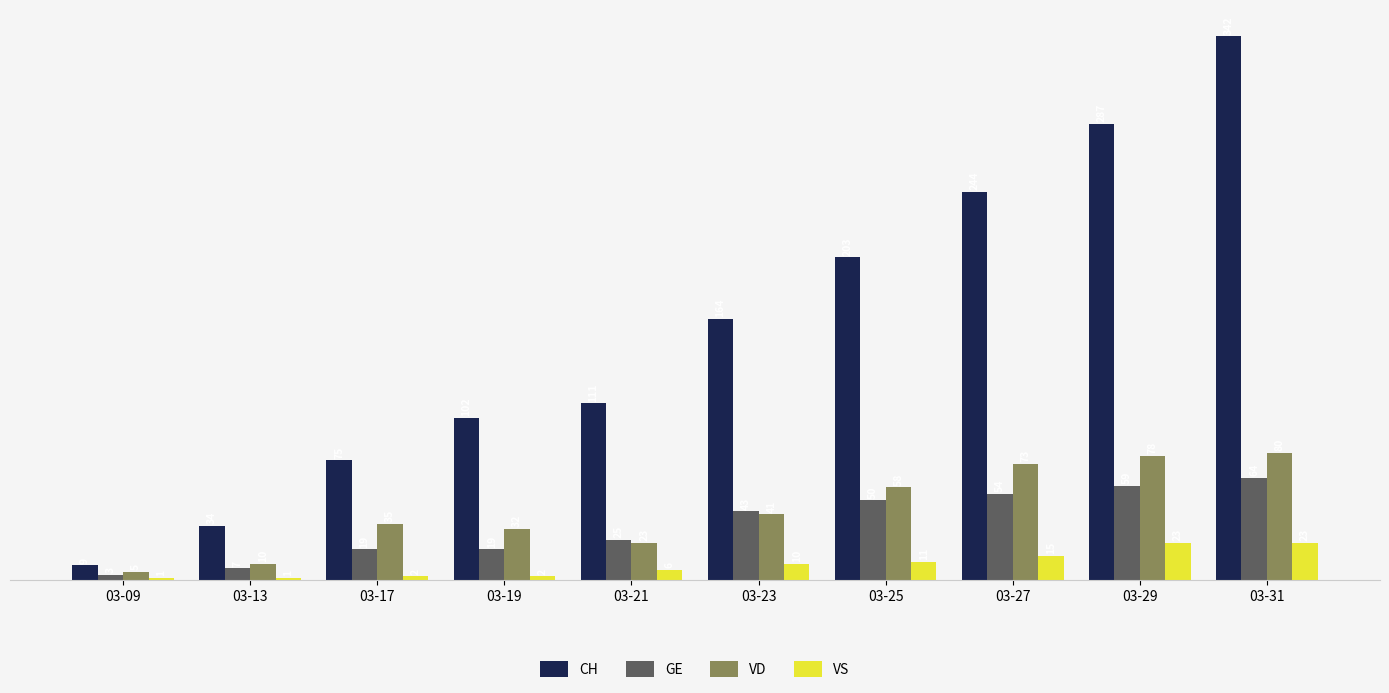

Which series has the largest total across all categories?

CH